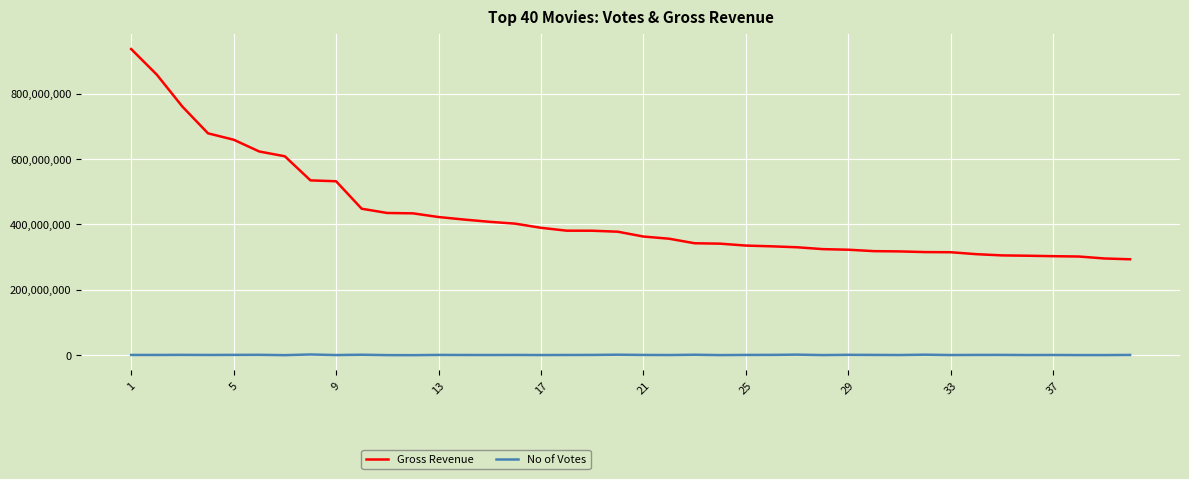

Rank the series by their maximum value, from highest to lowest.

Gross Revenue, No of Votes